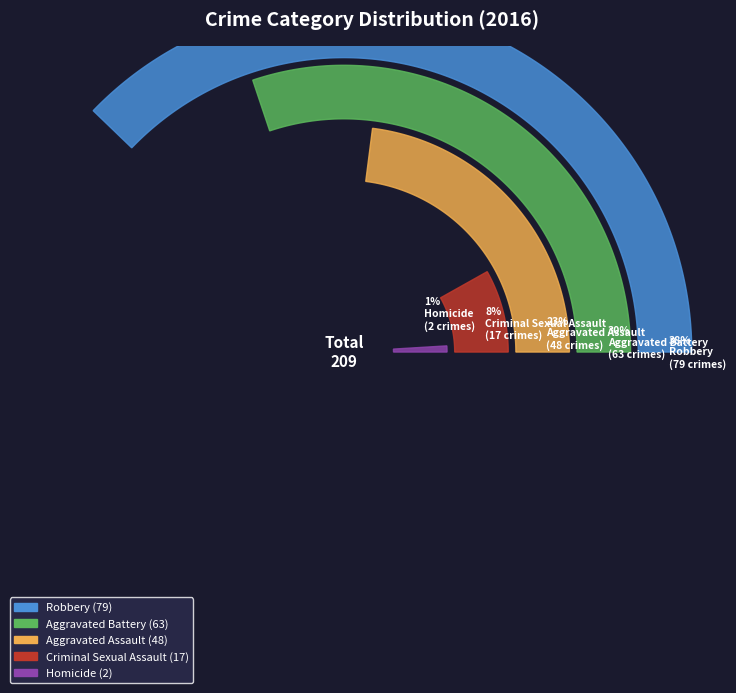

To the nearest percent, what is the average slice percentage?

20%